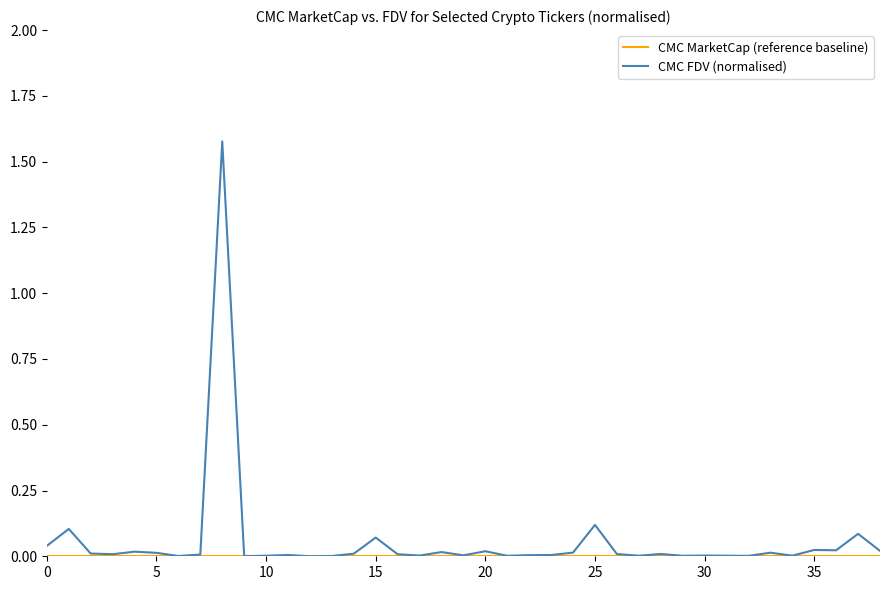

How many series are shown in this chart?

2